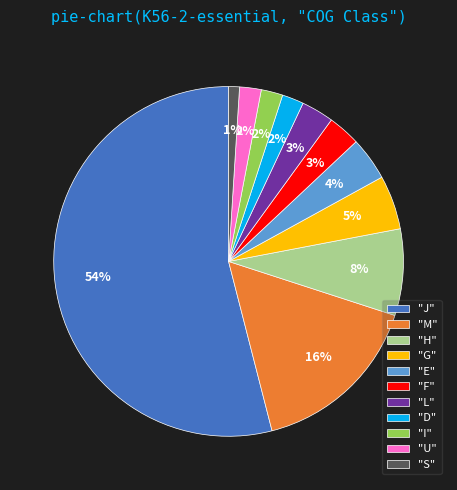

To the nearest percent, what portion does "S" represent?

1%